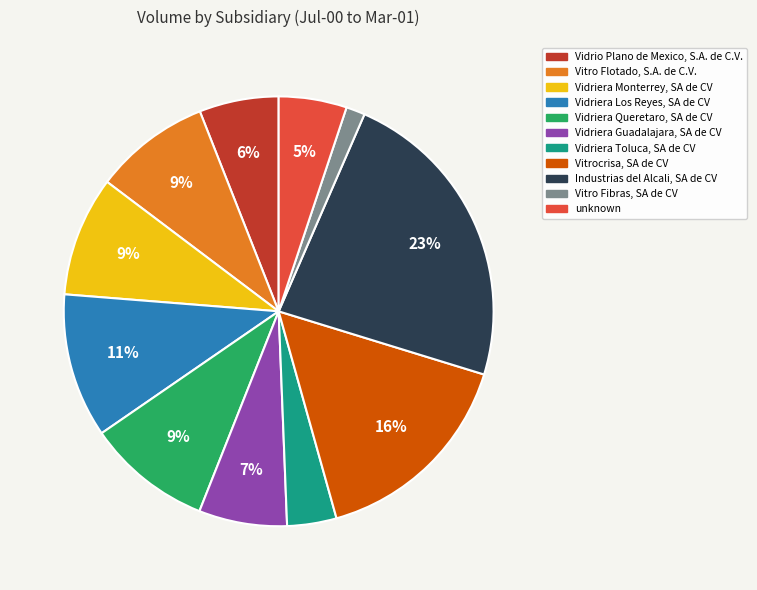

What is the largest slice in the pie chart?

Industrias del Alcali, SA de CV